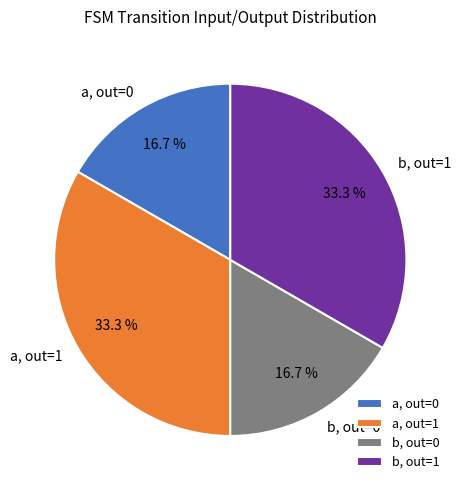

What is the ratio of the value at a, out=0 to the value at b, out=0?

1.0